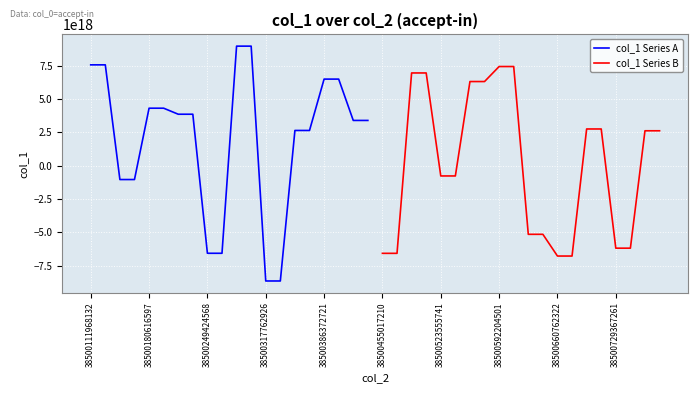

List the series in order of their peak value, highest first.

col_1 Series A, col_1 Series B